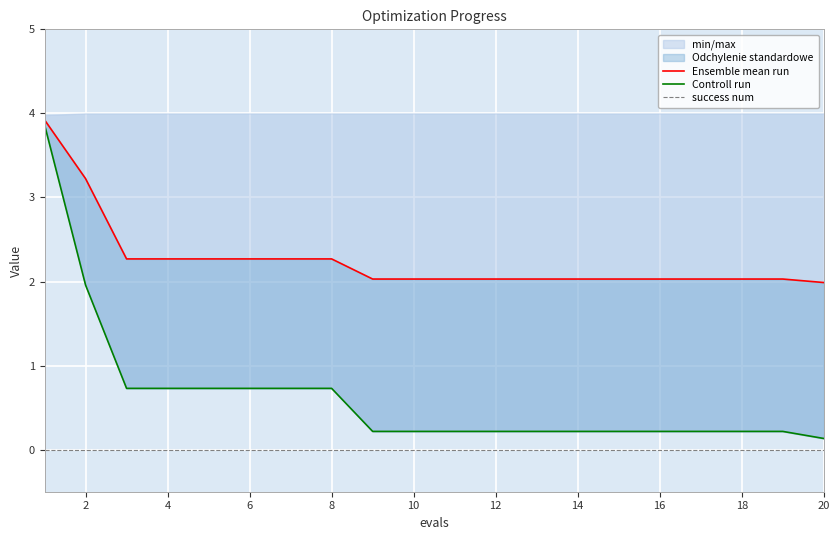

Is this an area chart (filled region under the line)?

No